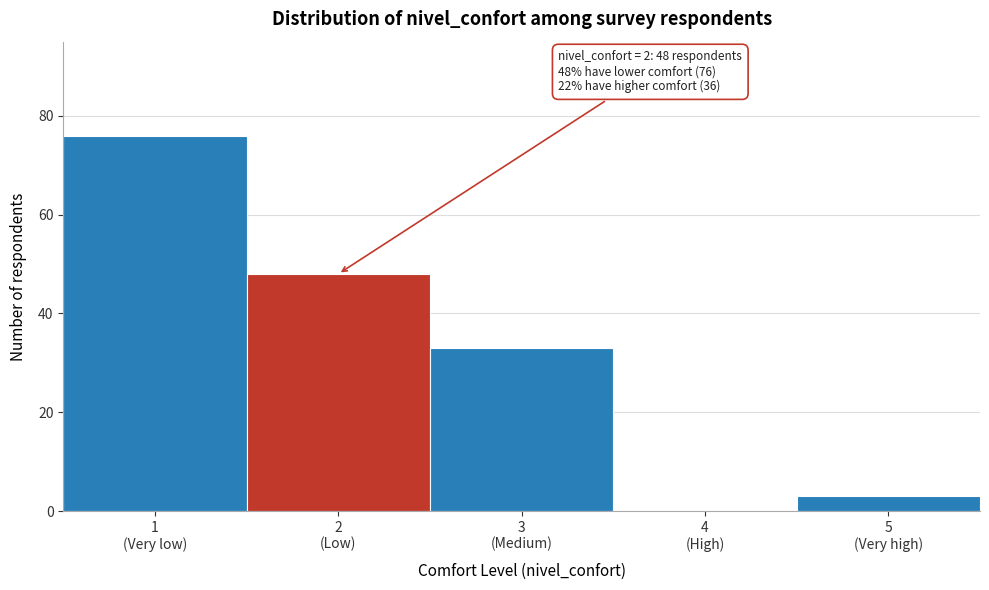

What is the maximum value shown in the chart?

76